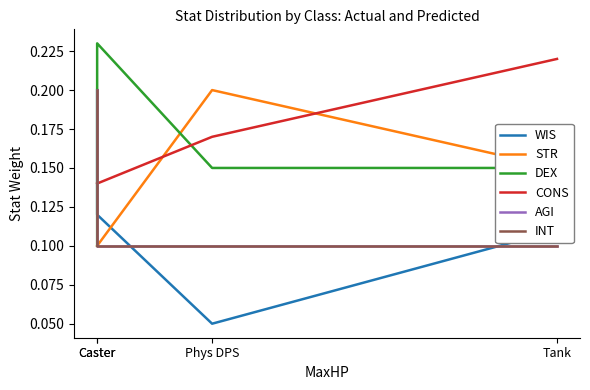

What is the minimum value for STR?

0.1